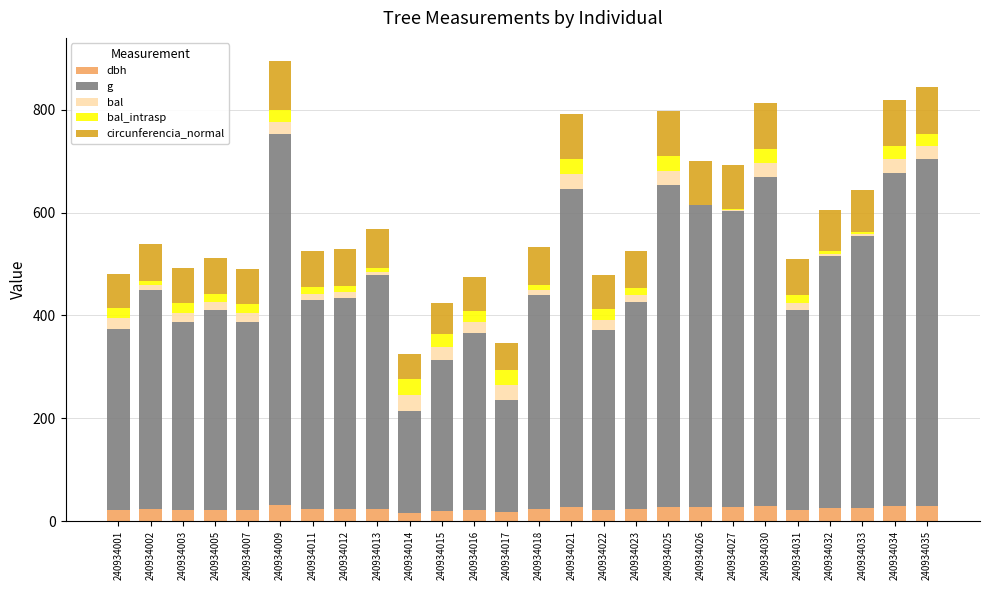

The dbh series shows 16.6 at 240934017. True or false?

True